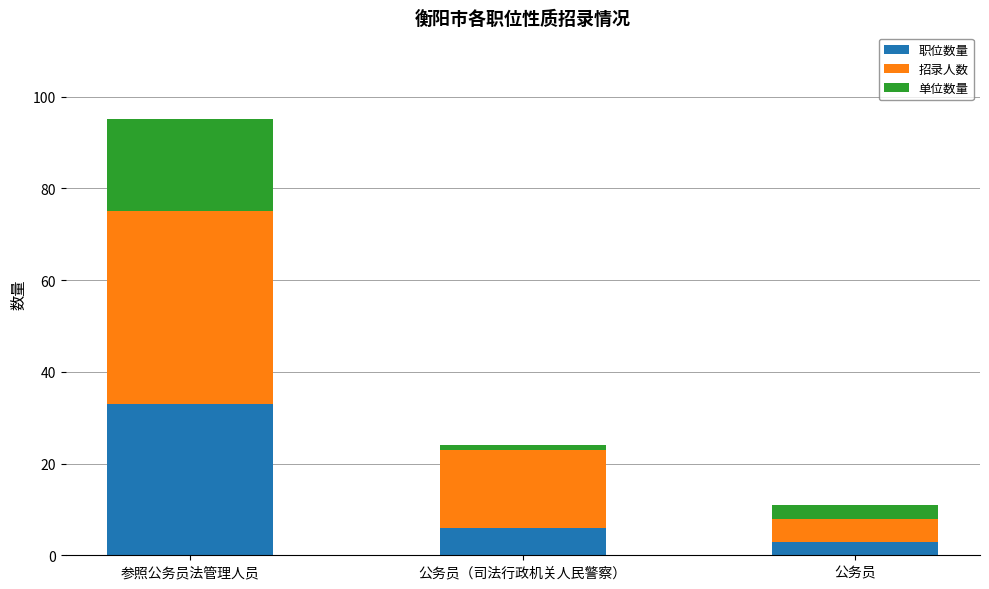

The 职位数量 series shows 6 at 公务员（司法行政机关人民警察）. True or false?

True